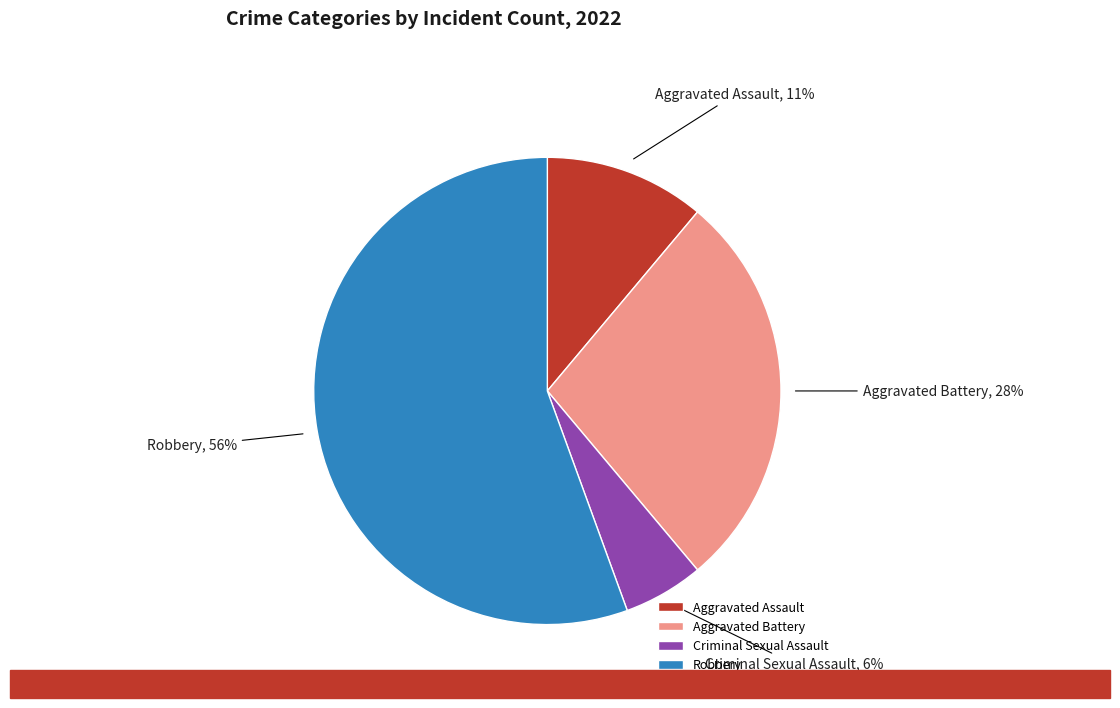

To the nearest percent, what percentage of the pie is Aggravated Battery?

28%